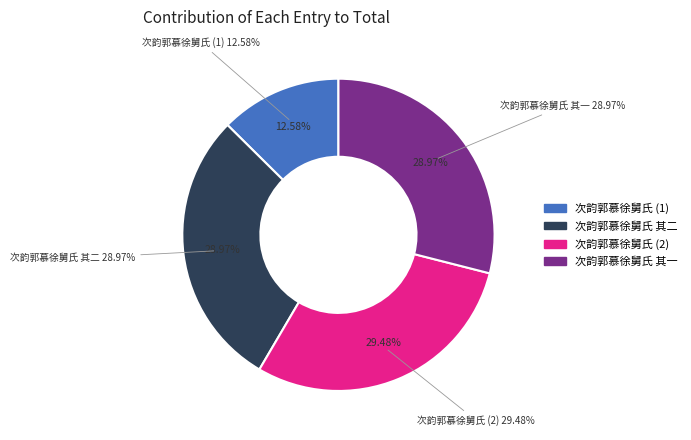

Does any single category account for the majority?

No